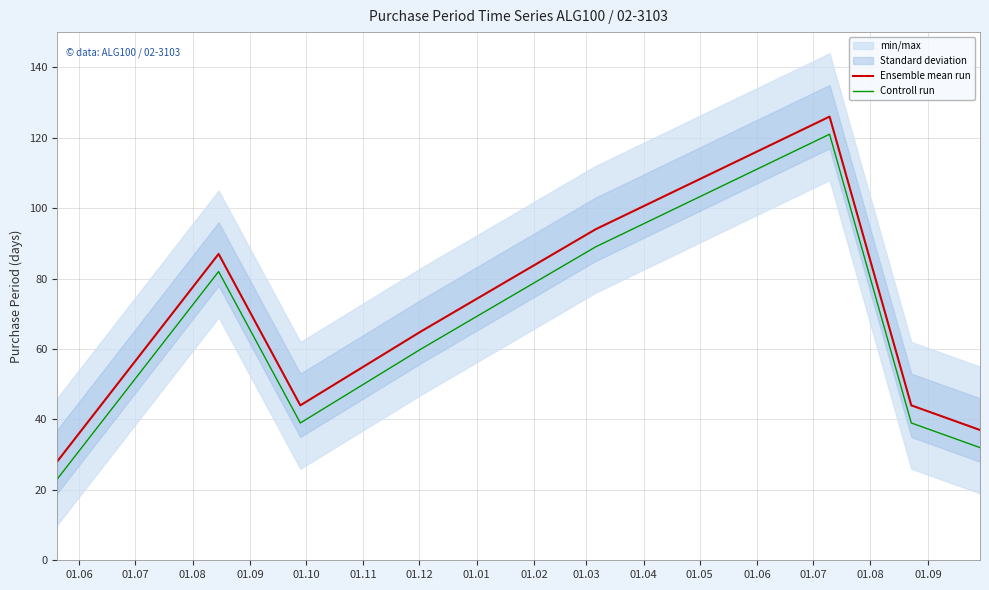

True or false: Ensemble mean run and Controll run intersect in this chart.

False